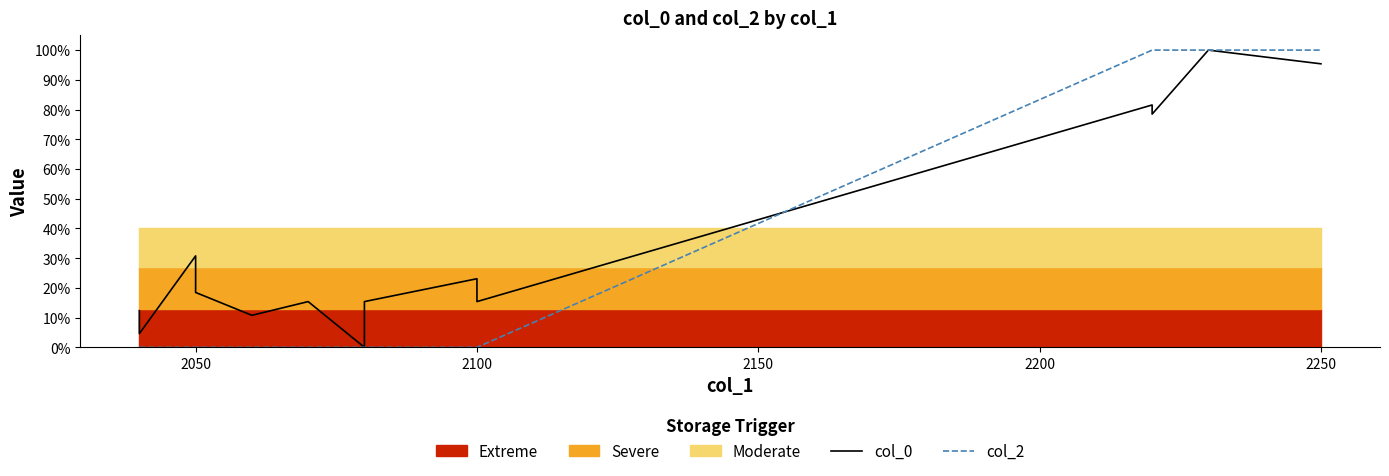

At how many categories does at least one series exceed 0?

14